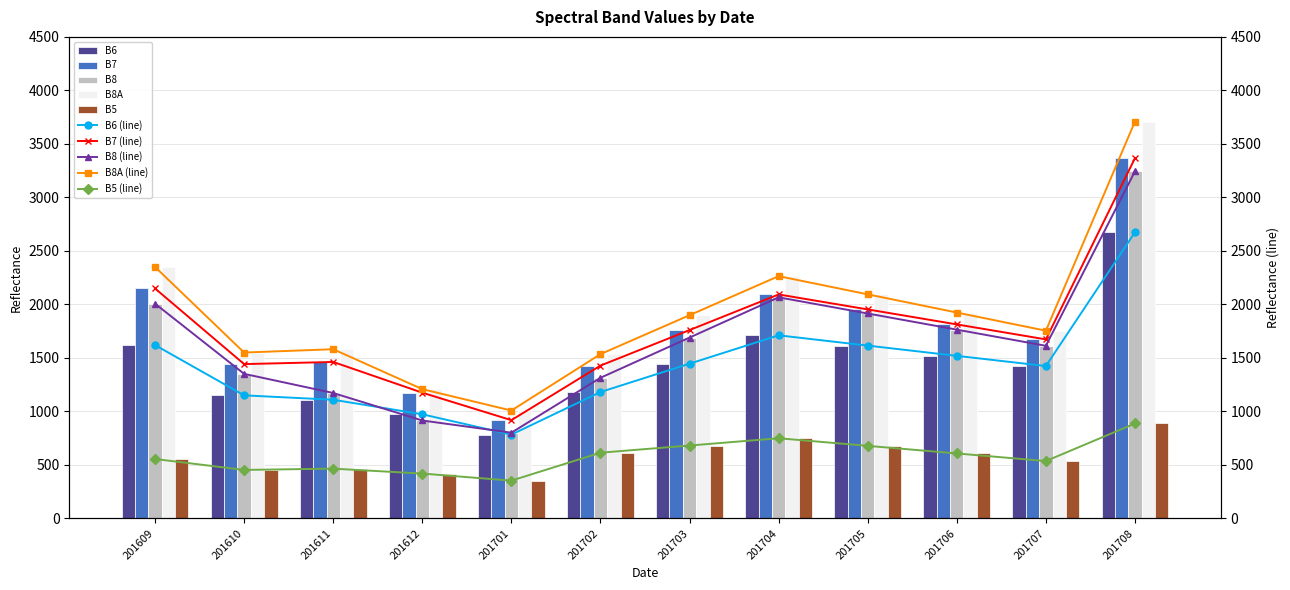

Is it true that B8 equals 1195 at 201612?

False